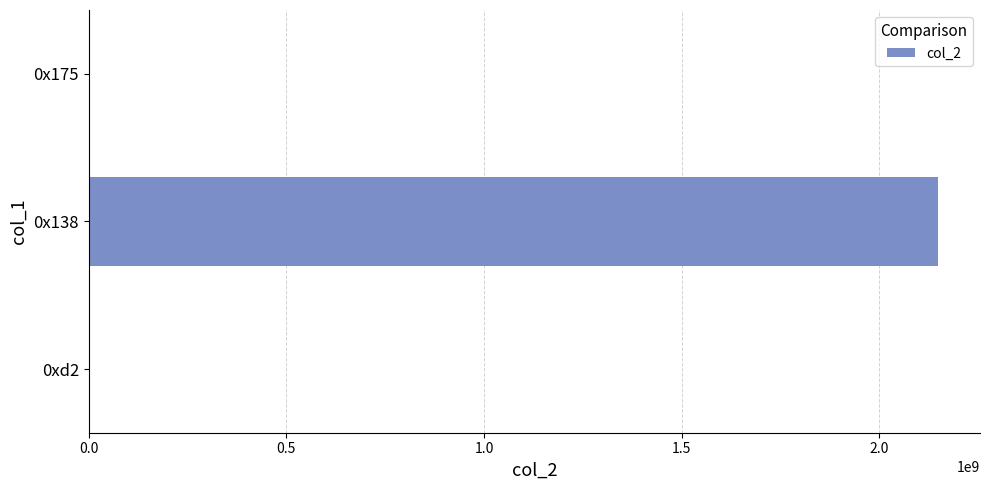

At which label is the value closest to 1073748122?

0xd2